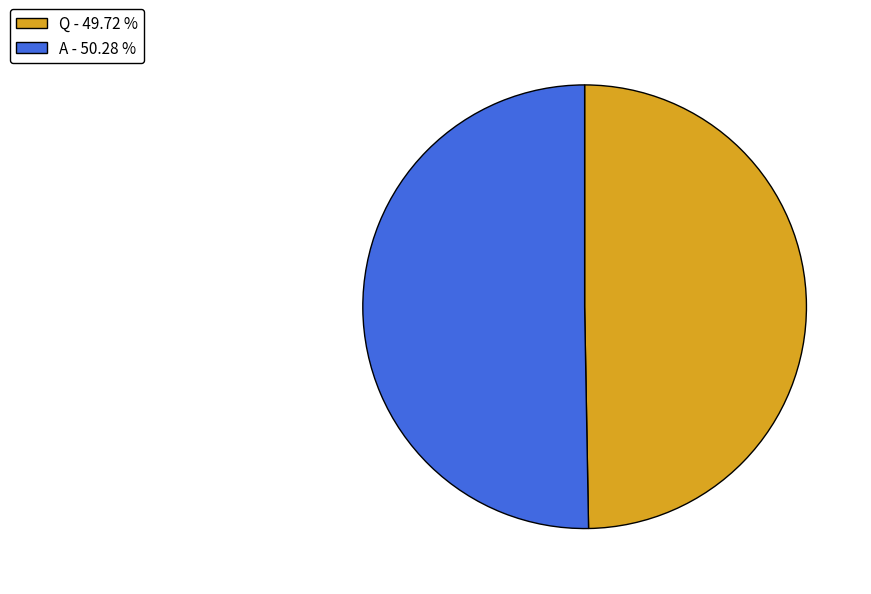

Is there a majority slice in this chart?

Yes